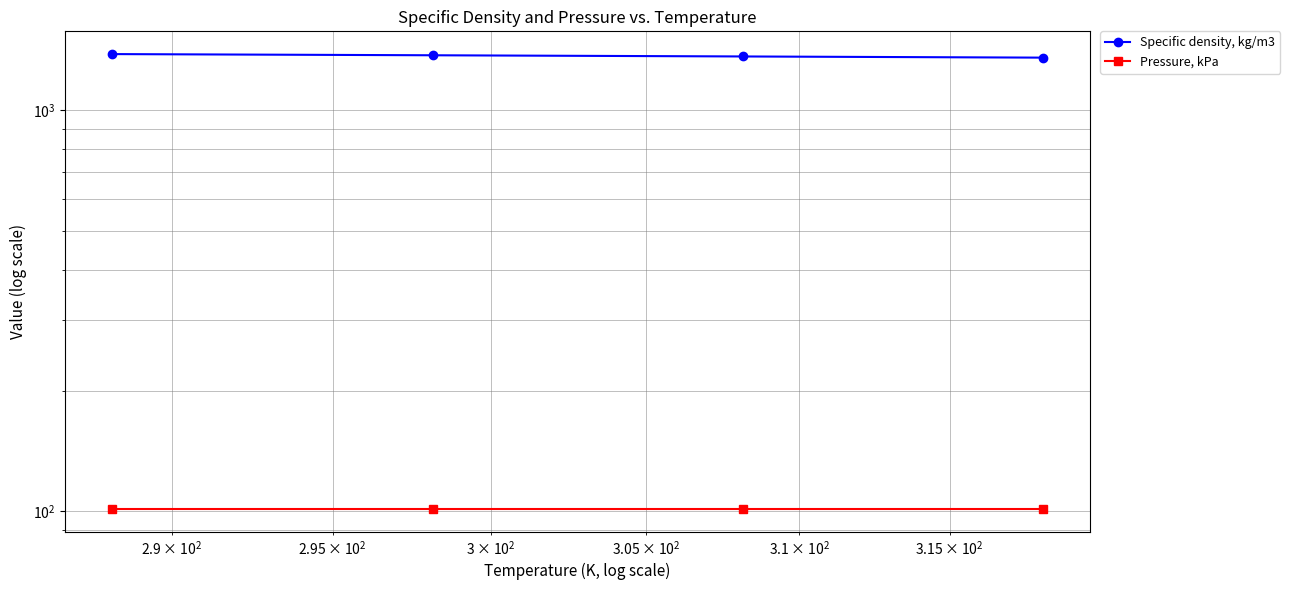

Rank the series by their maximum value, from highest to lowest.

Specific density, kg/m3, Pressure, kPa